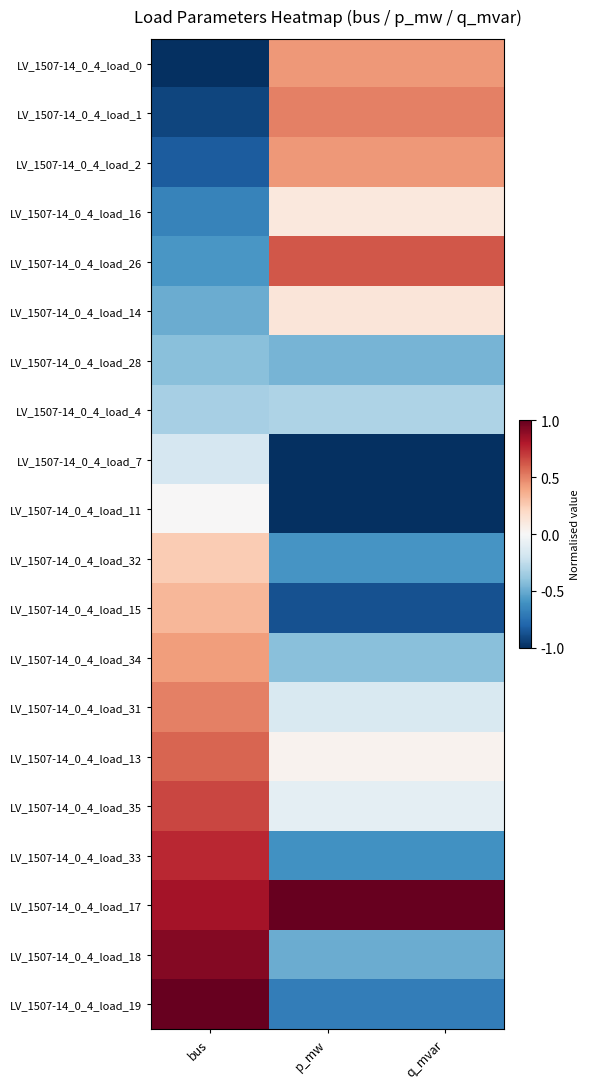

Which series has the largest total across all categories?

LV_1507-14_0_4_load_17